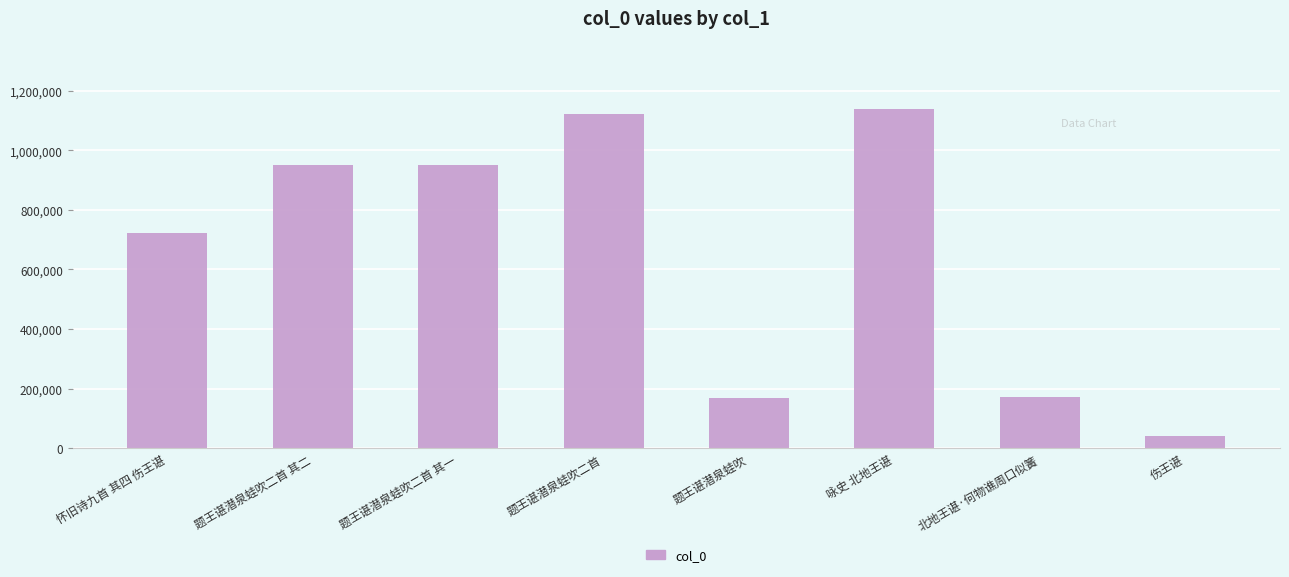

How many bars are there in total?

8